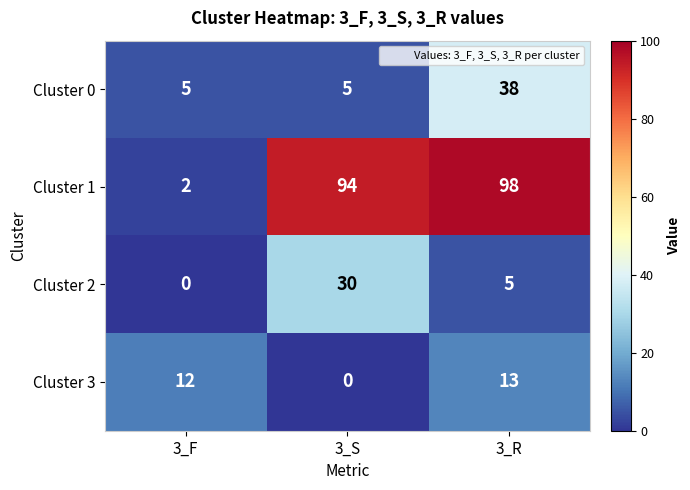

Where is Cluster 2 nearest to the value 15?

3_R